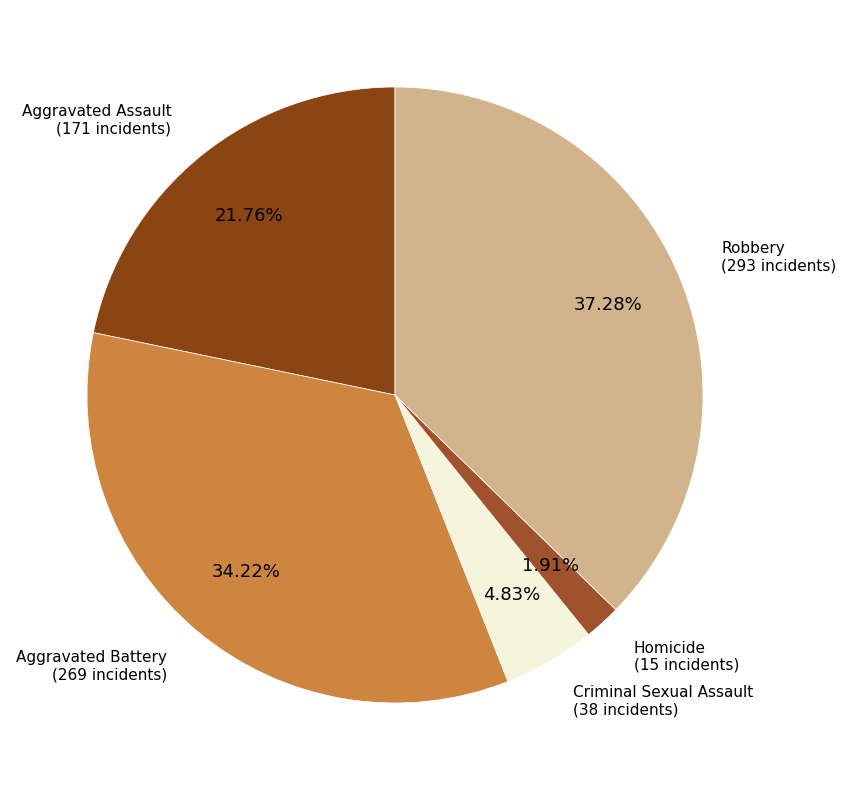

What is the largest slice in the pie chart?

Robbery